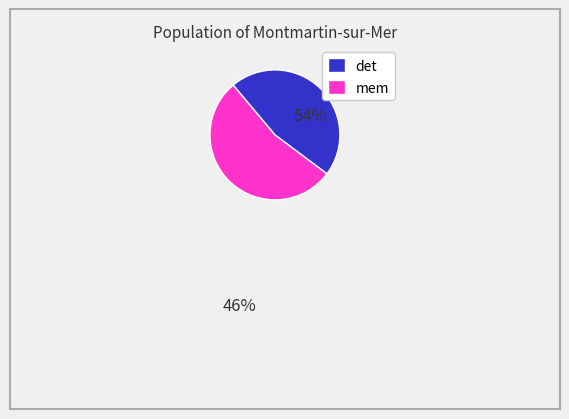

Count the number of slices in the pie.

2